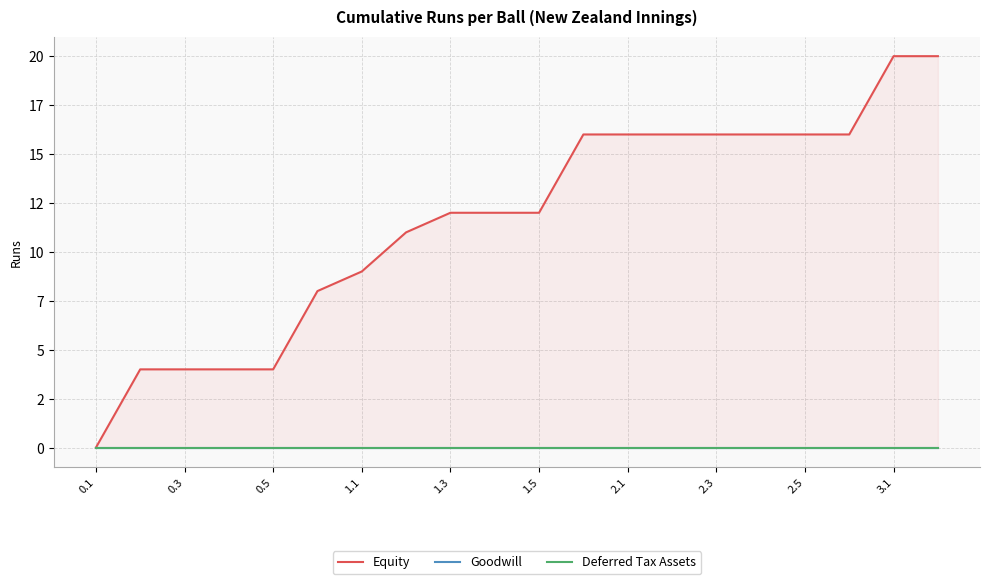

Does the chart display data point markers on the line(s)?

No